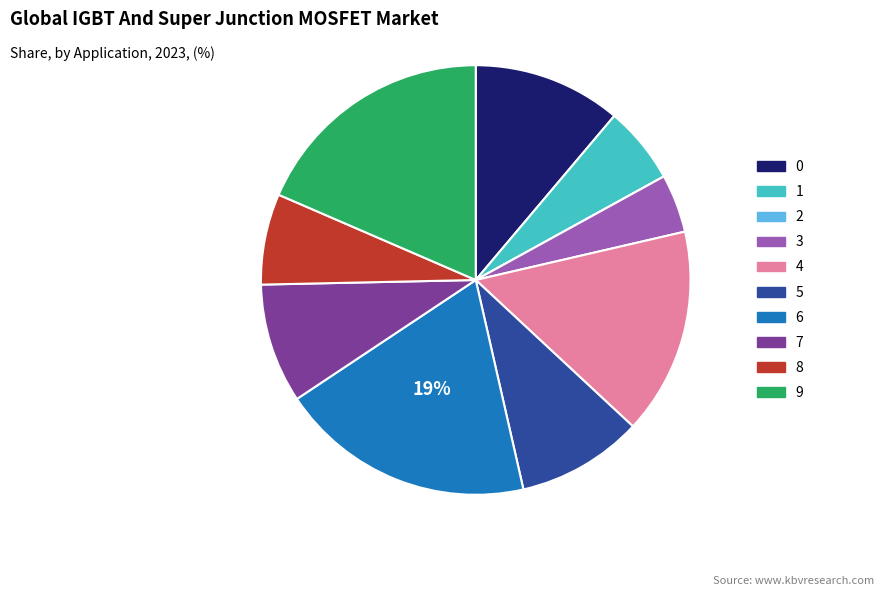

To the nearest percent, what percentage of the pie is 4?

16%